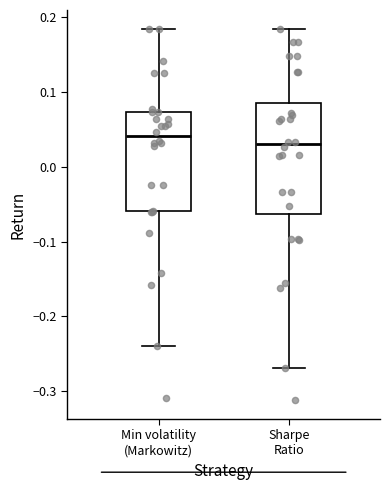

Reading left to right, transcribe this box plot: for each box, give where its median line is, the range the box spans, and where its two whiskers end, as read against the y-axis. The values are not printed on the chart, so give them approximately, as read against the axis.

Min volatility (Markowitz): median 0.04, box -0.06 to 0.07, whiskers -0.24 to 0.18
Sharpe Ratio: median 0.03, box -0.06 to 0.09, whiskers -0.27 to 0.18